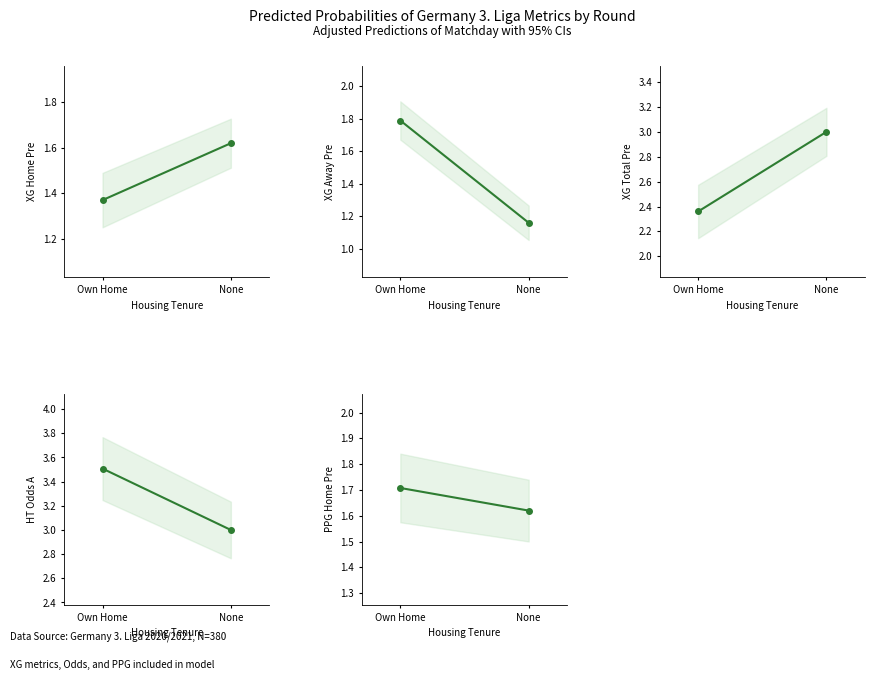

Rank the categories by HT_Odds_A value from lowest to highest.

None, Own Home